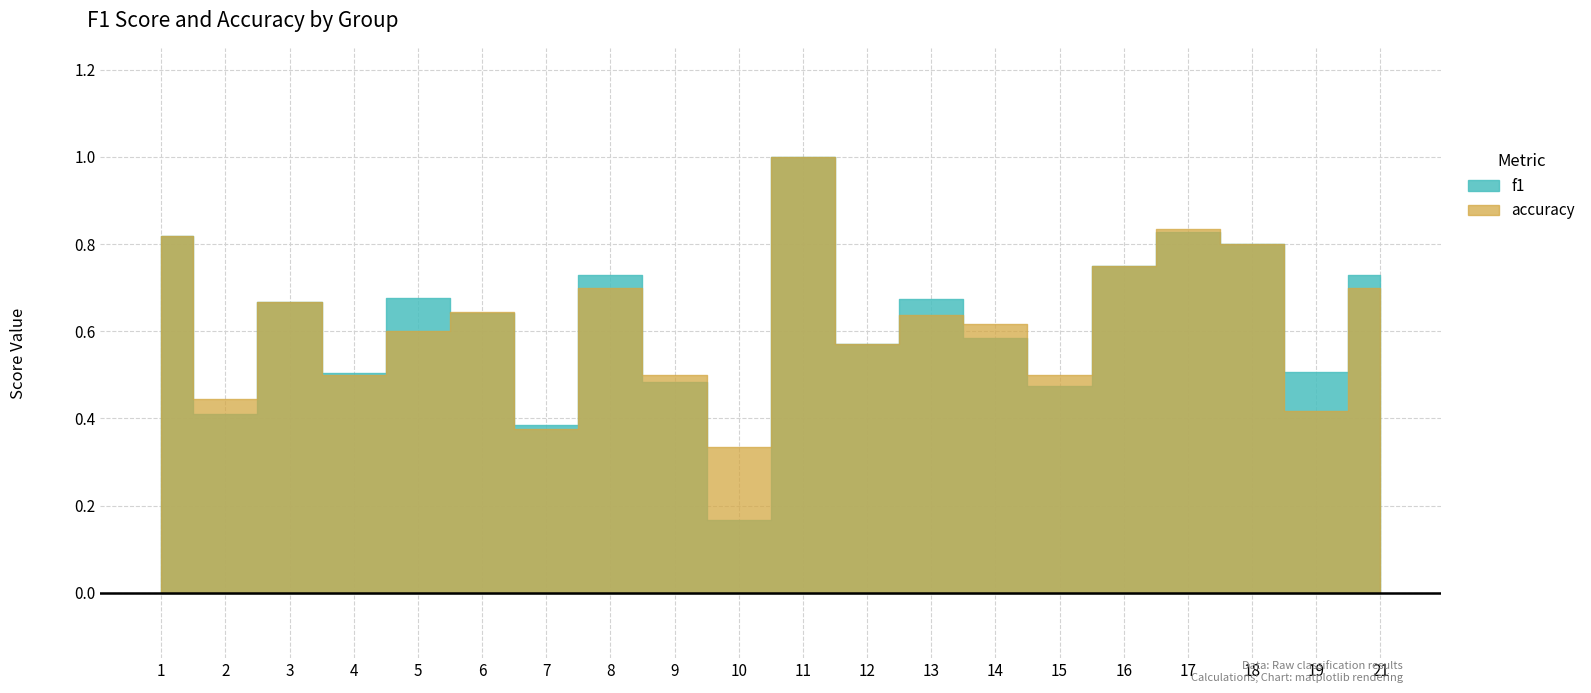

True or false: accuracy has more than 1 interior local peaks.

True